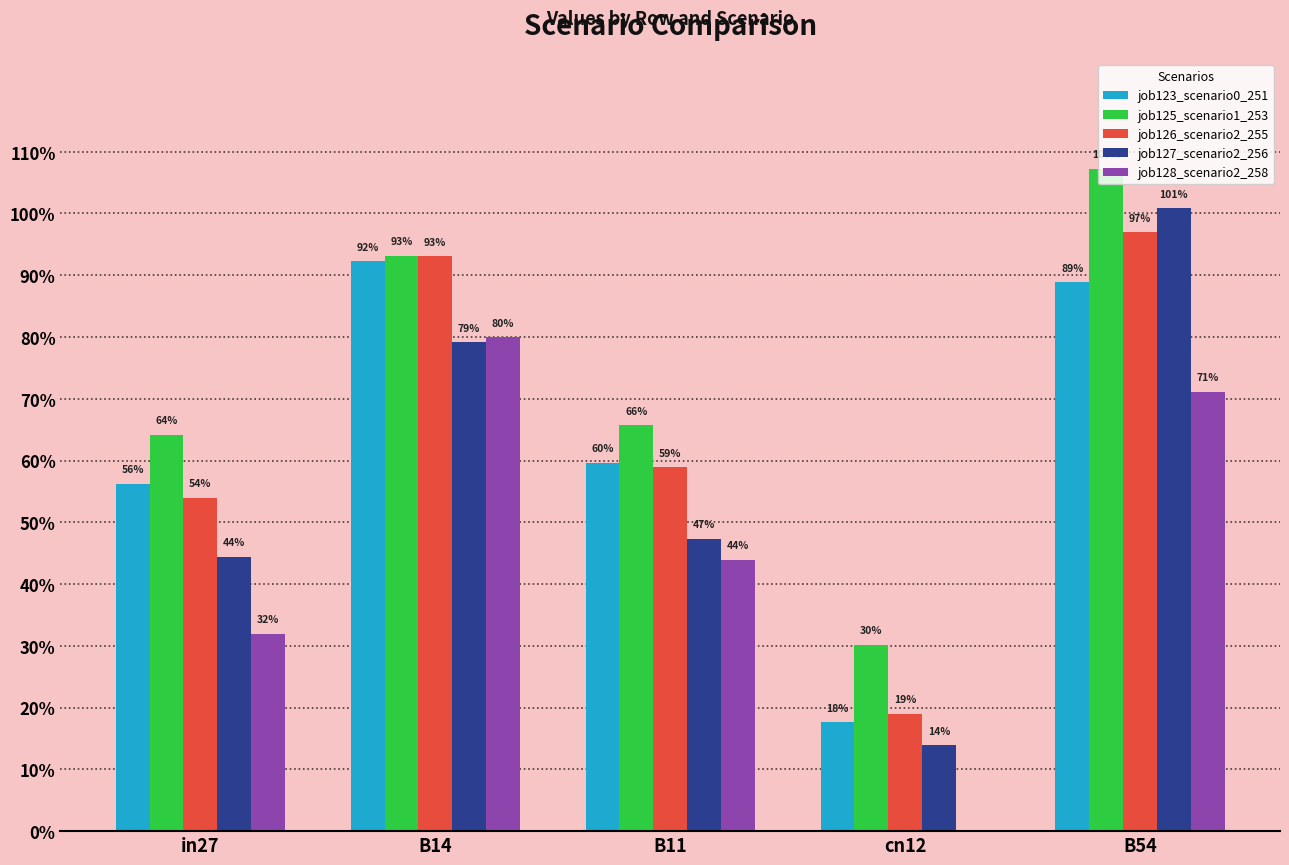

What is the difference between the highest and lowest values at cn12?

0.3